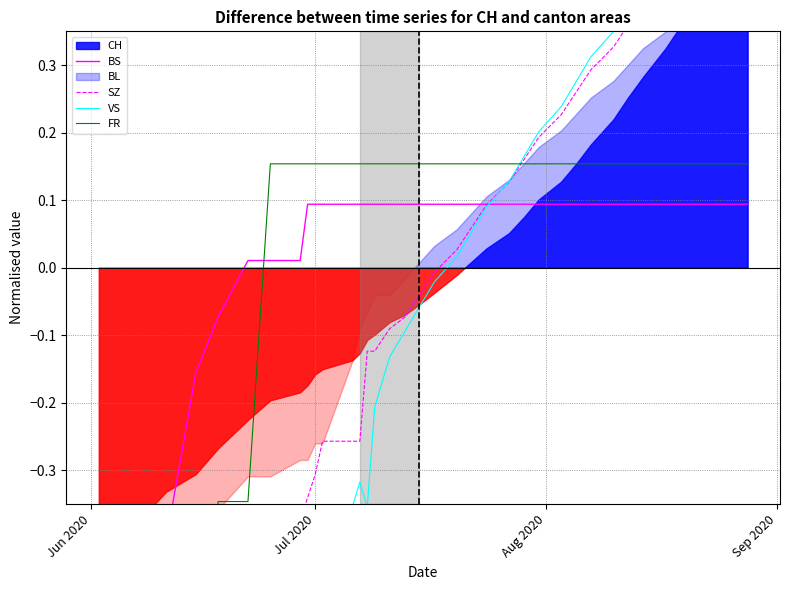

After their last crossing, which series has the higher values: VS or SZ?

VS